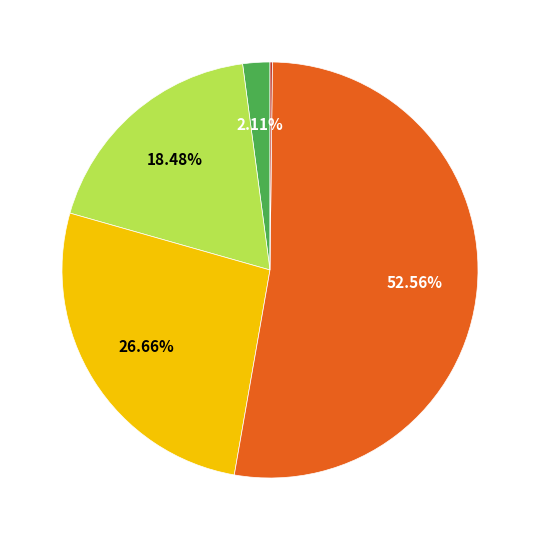

Is there a majority slice in this chart?

Yes